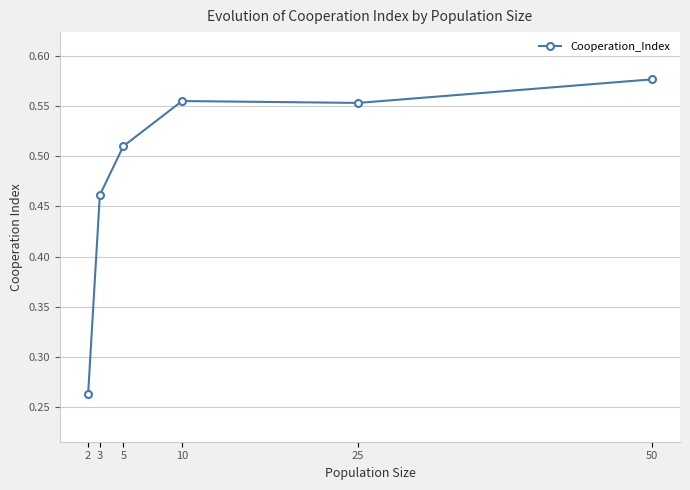

Which label corresponds to the largest value in the chart?

50